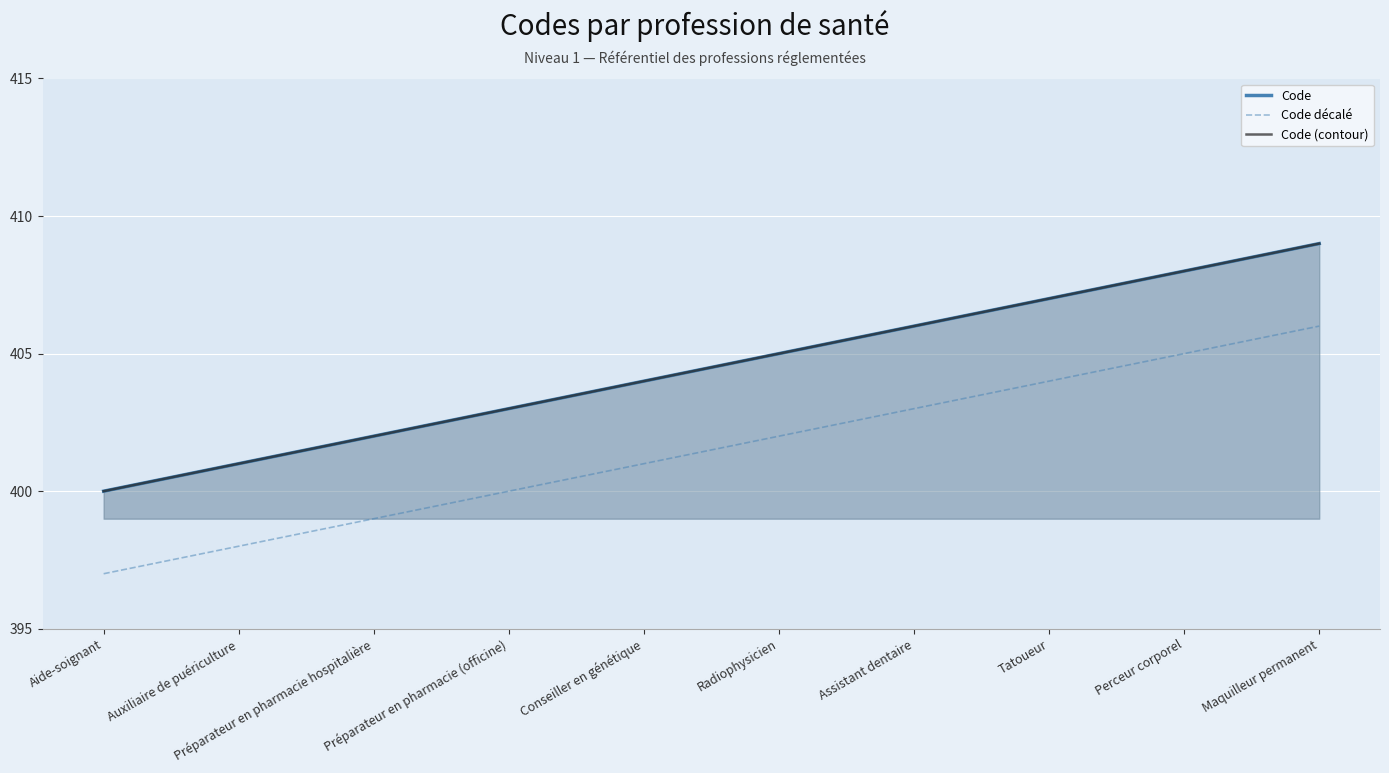

What are all the series names shown in the legend?

Code, Code décalé, Code (contour)